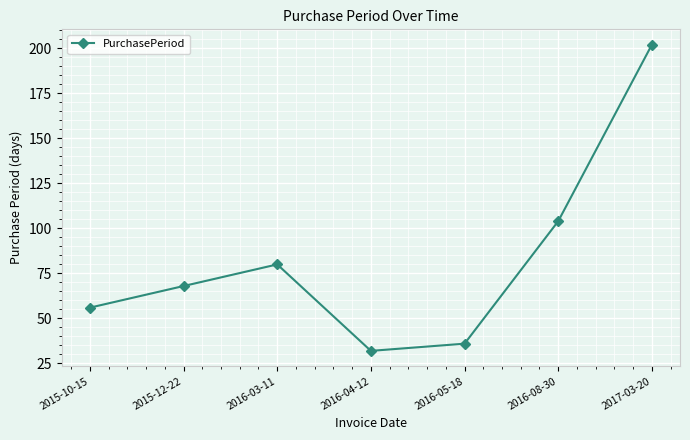

Rank the categories by value from lowest to highest.

2016-04-12, 2016-05-18, 2015-10-15, 2015-12-22, 2016-03-11, 2016-08-30, 2017-03-20